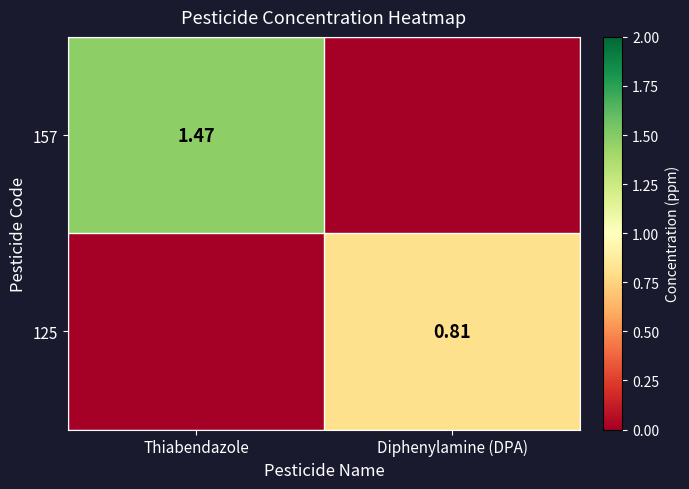

Rank the series at Diphenylamine (DPA) from lowest to highest value.

157, 125